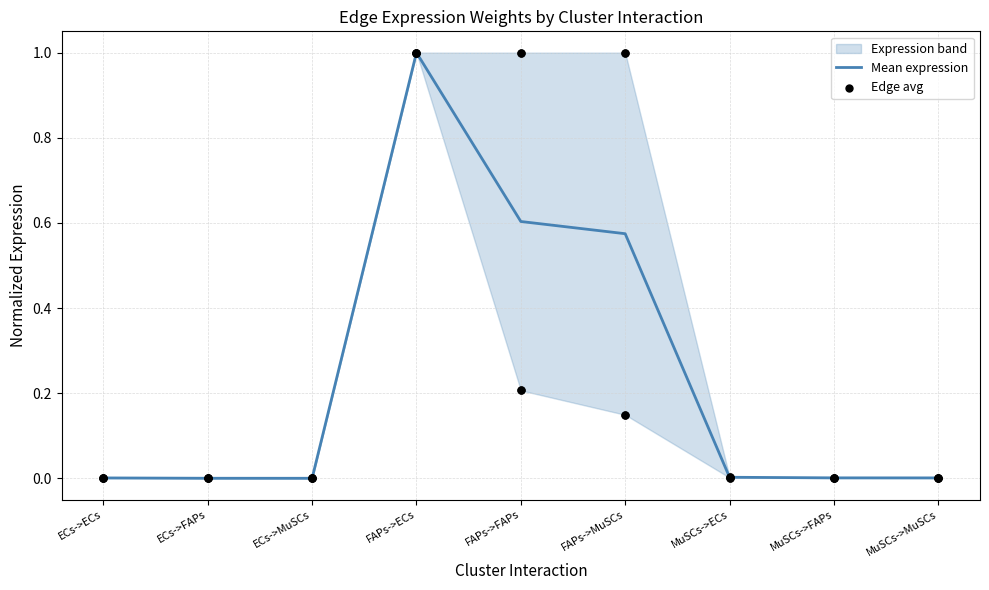

Which series has the widest spread of Y values?

Mean expression